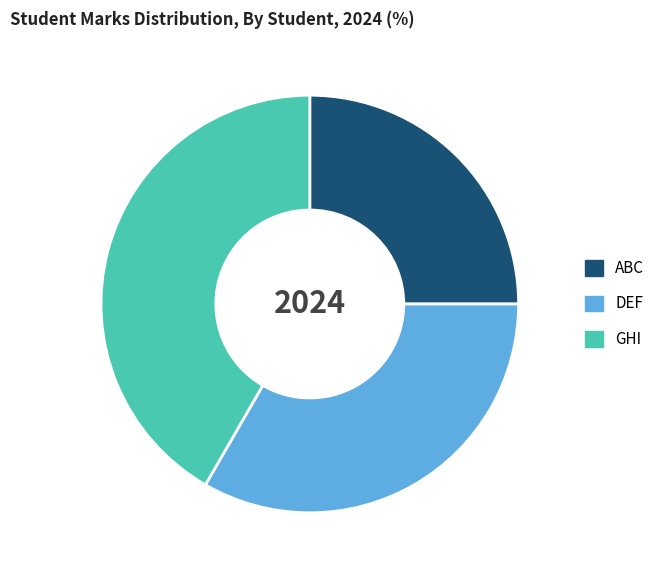

Combined, do ABC and DEF account for over 50%?

Yes